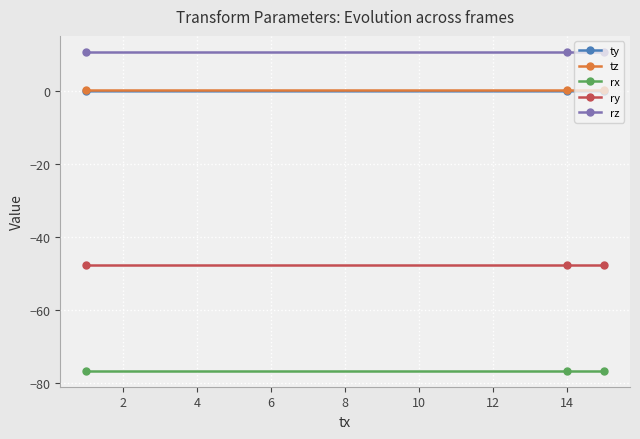

Count the number of data series in this chart.

5